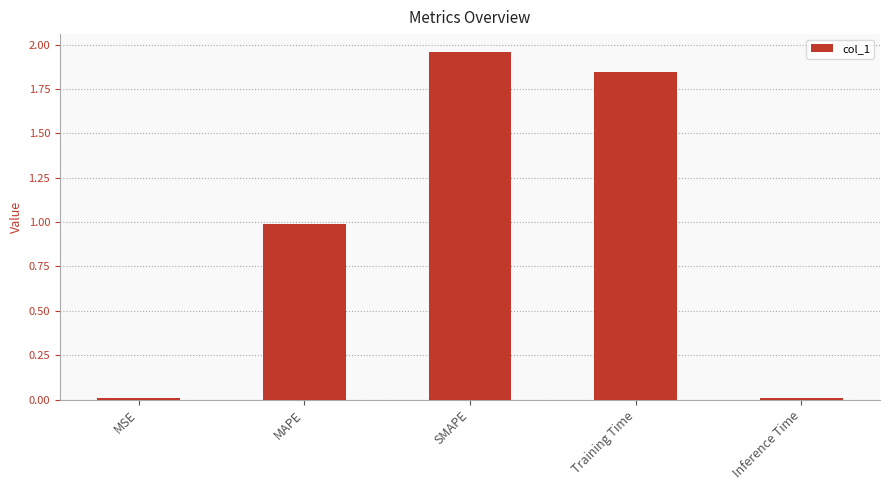

What position from the right is MAPE?

4